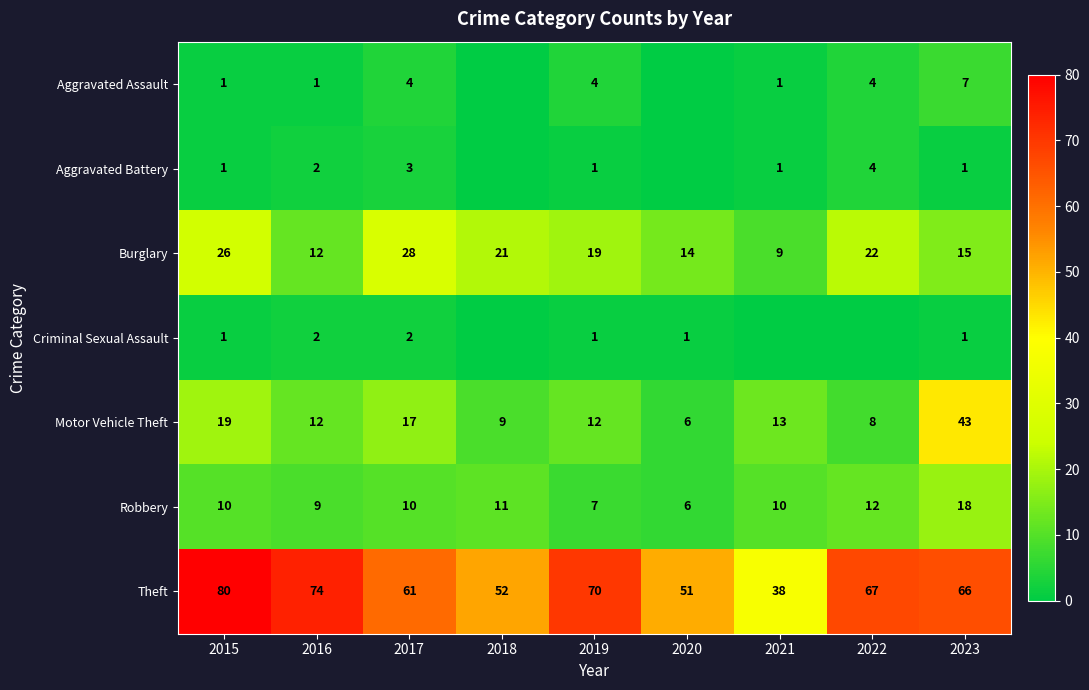

What is the approximate value of Robbery at 2017, to the nearest 10?

10